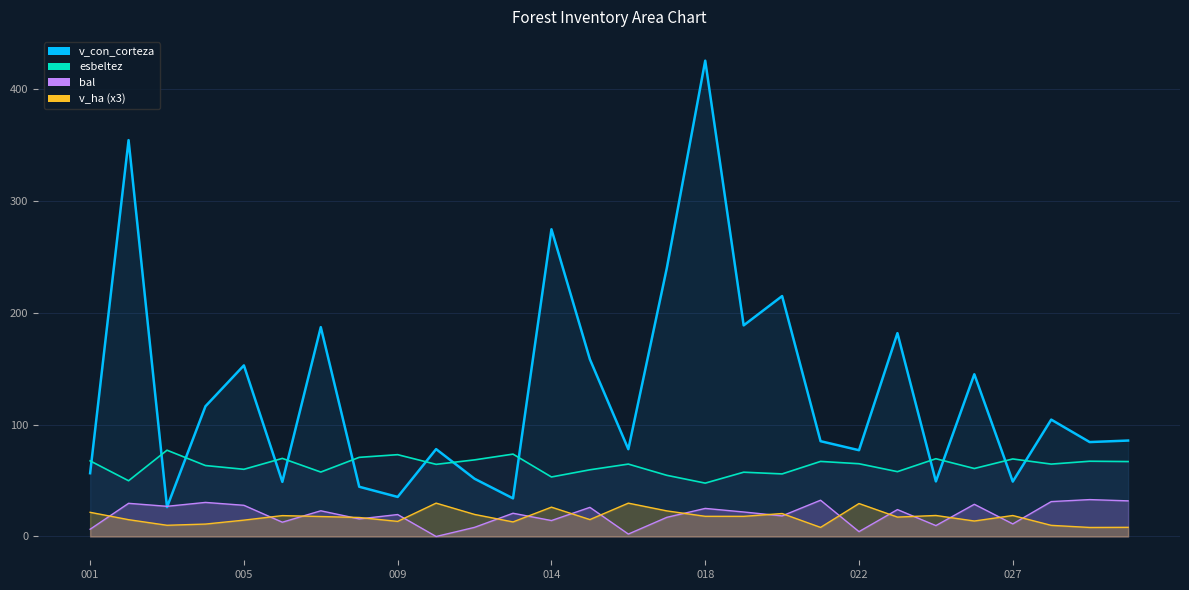

True or false: bal and esbeltez intersect in this chart.

False